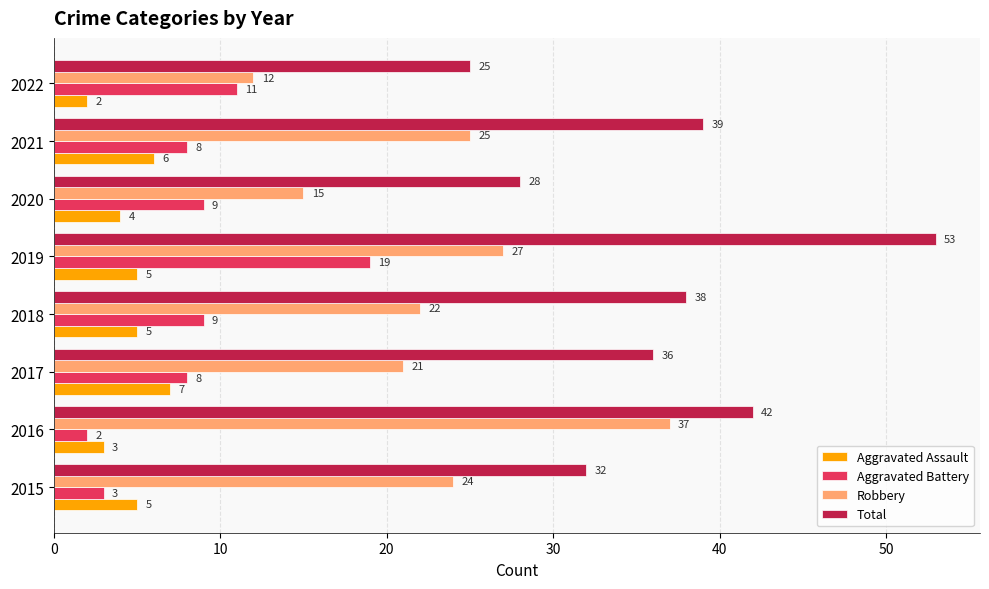

What is the approximate value of Total at 2017, to the nearest 10?

40